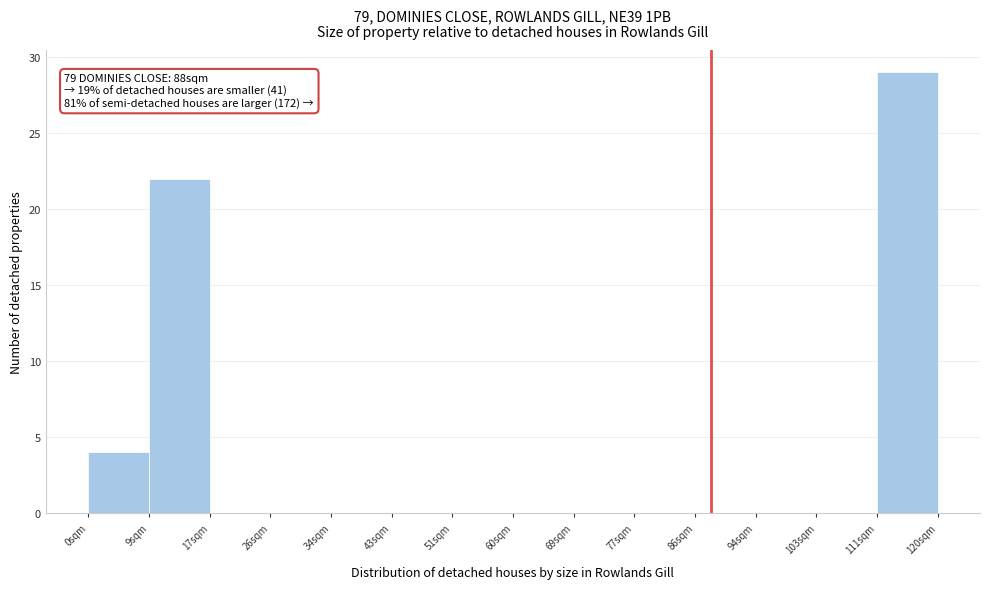

Which range on the x-axis has the tallest bar?

111 to 120